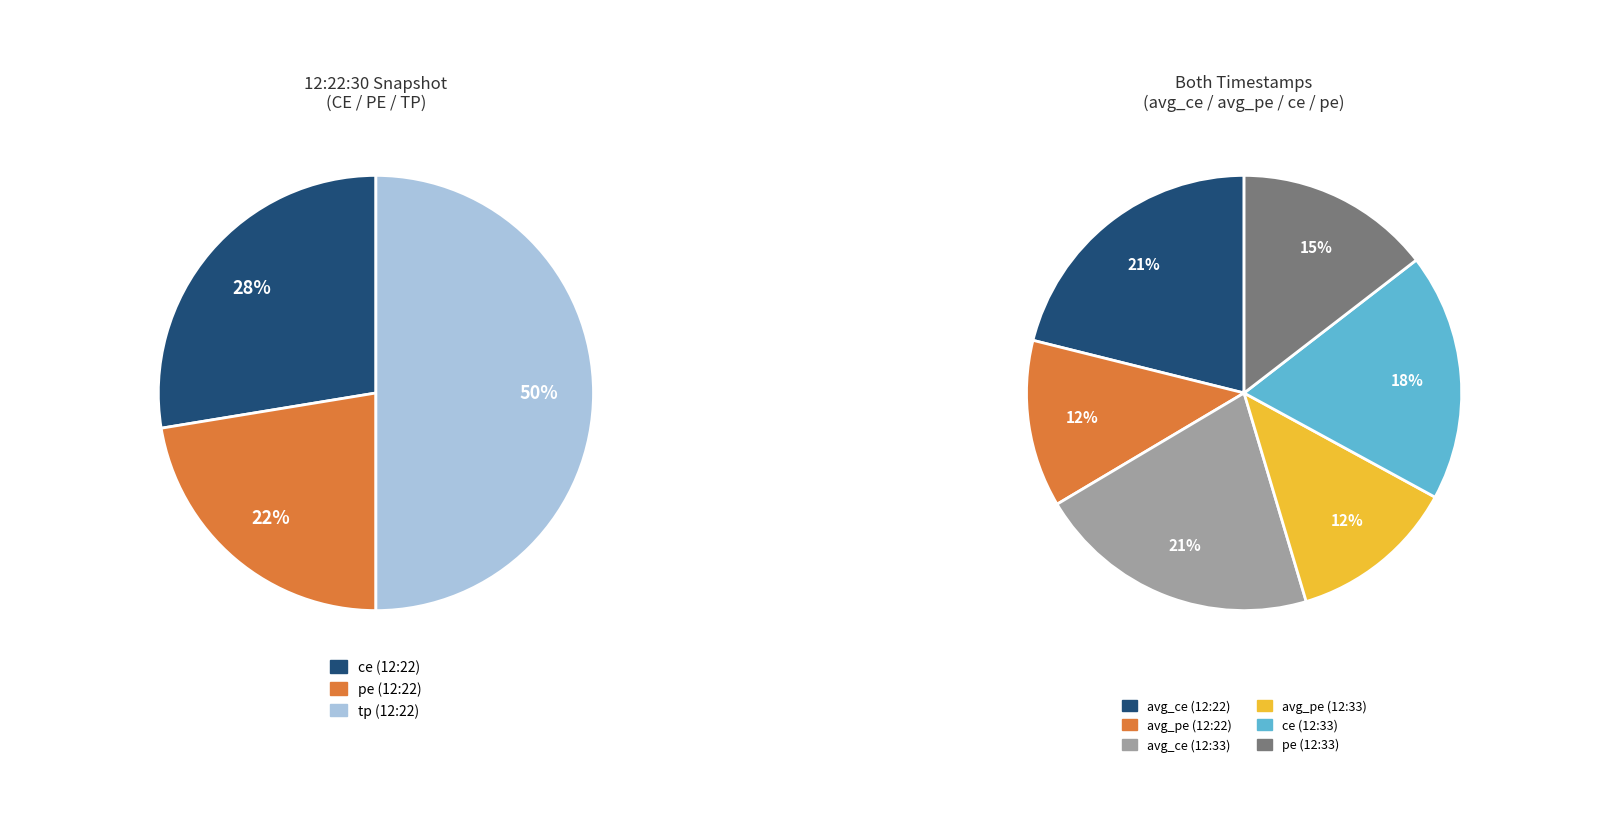

The 29-09-2025 12:22:30 slice represents 50% of the pie. True or false?

True